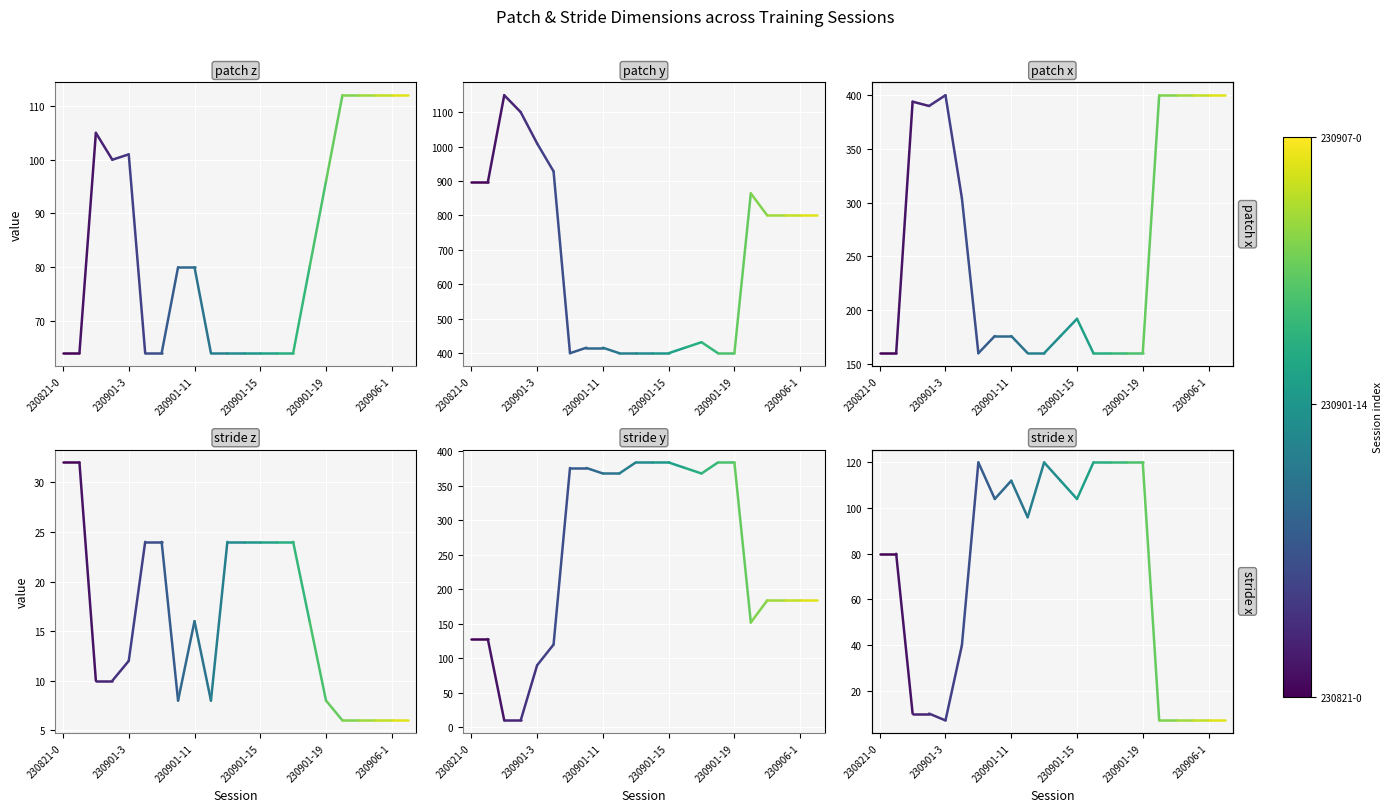

What position from the left is 230901-3?

2